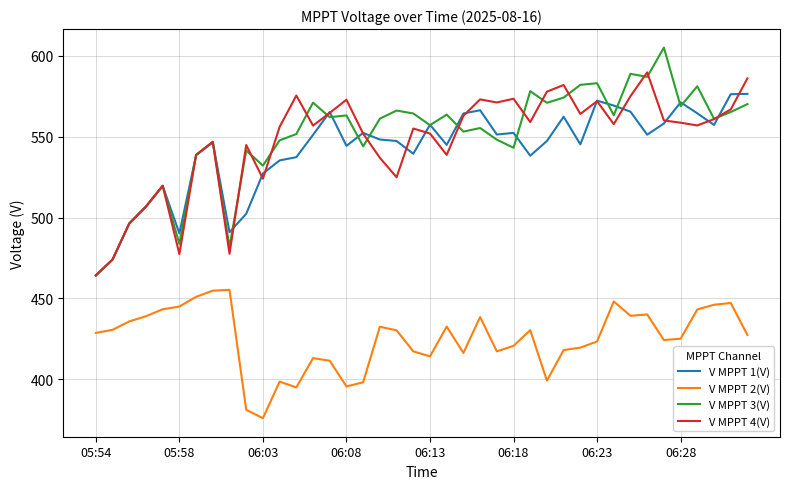

Rank the series by their maximum value, from lowest to highest.

V MPPT 2(V), V MPPT 1(V), V MPPT 4(V), V MPPT 3(V)